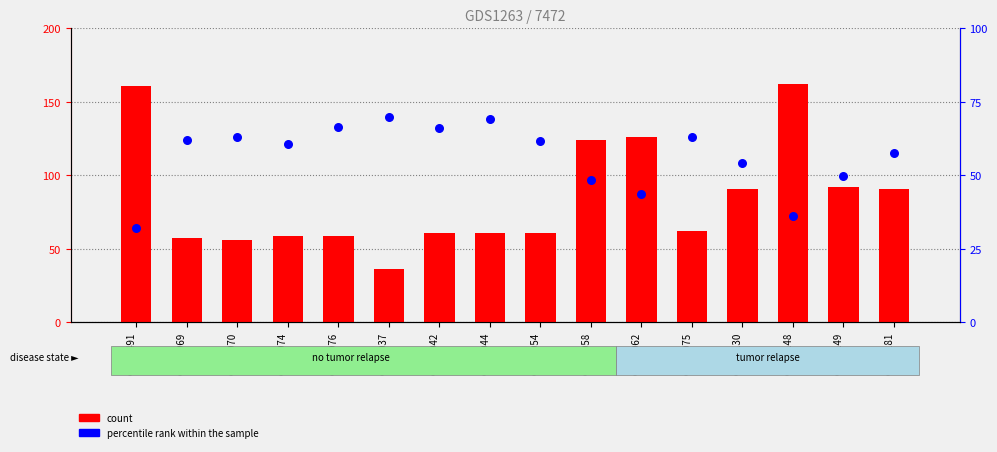

What is the total value across all series at GSM1970?

118.9